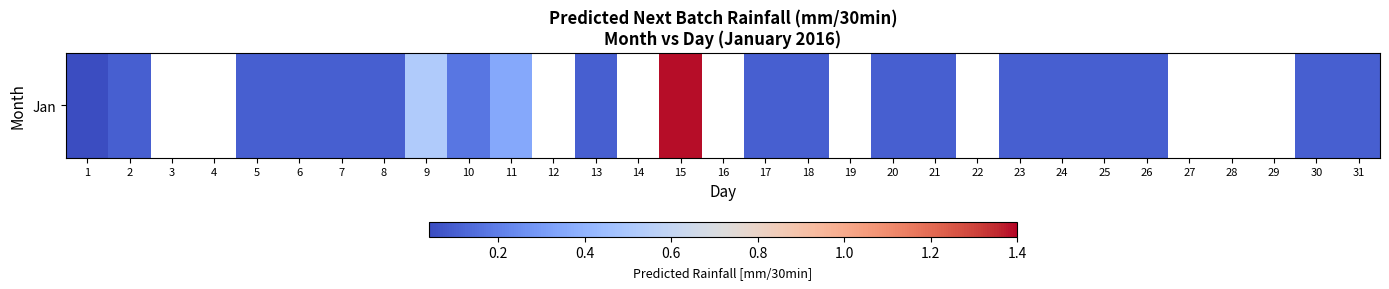

Between 12 and 16, which is larger?

16